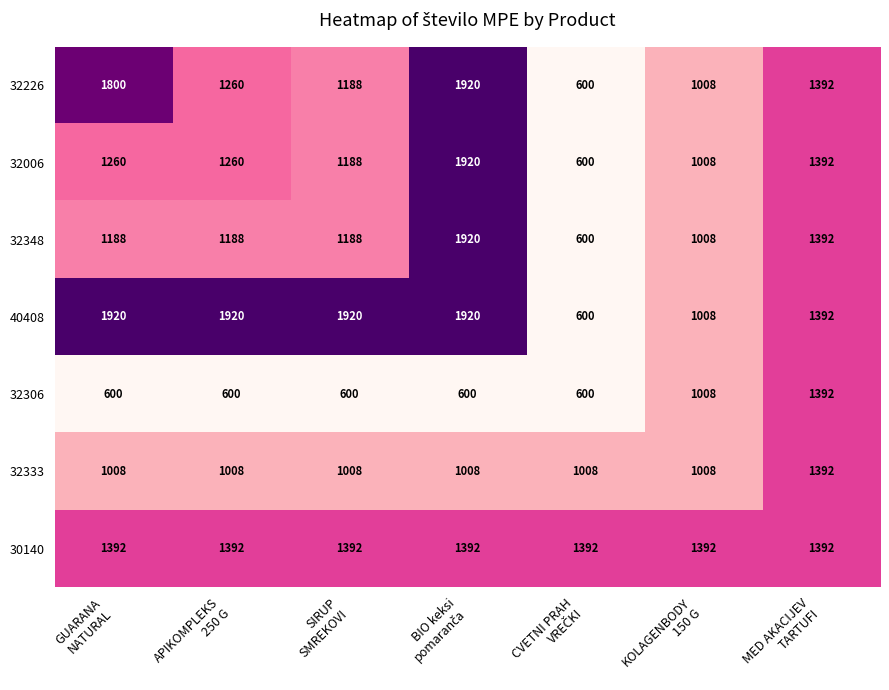

What is the highest value of the 32226 series?

1920